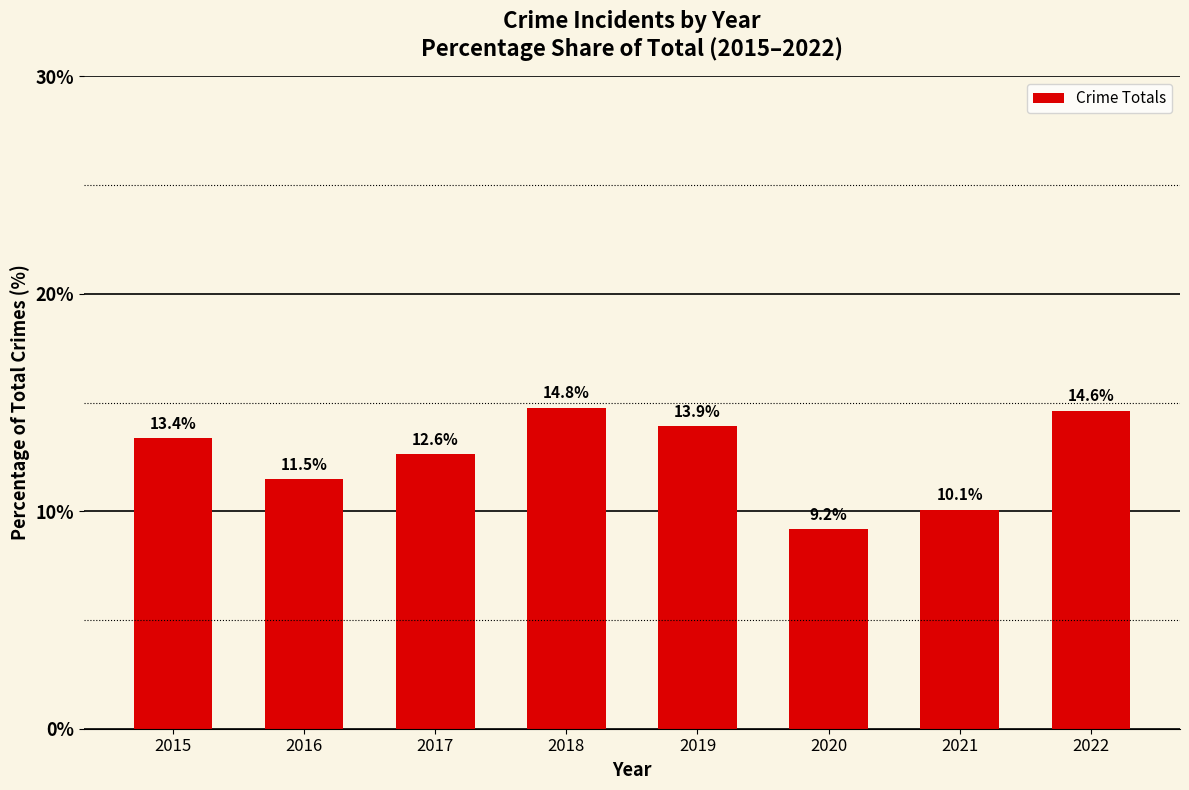

Which has a higher value, 2015 or 2019?

2019